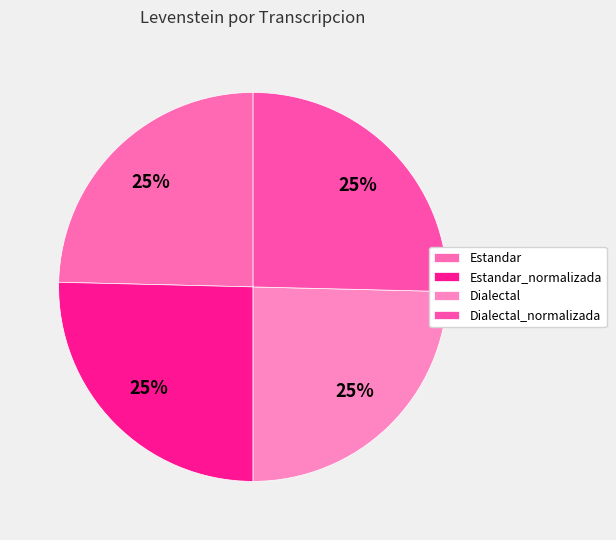

What is the change in value from Dialectal to Dialectal_normalizada?

+0.8